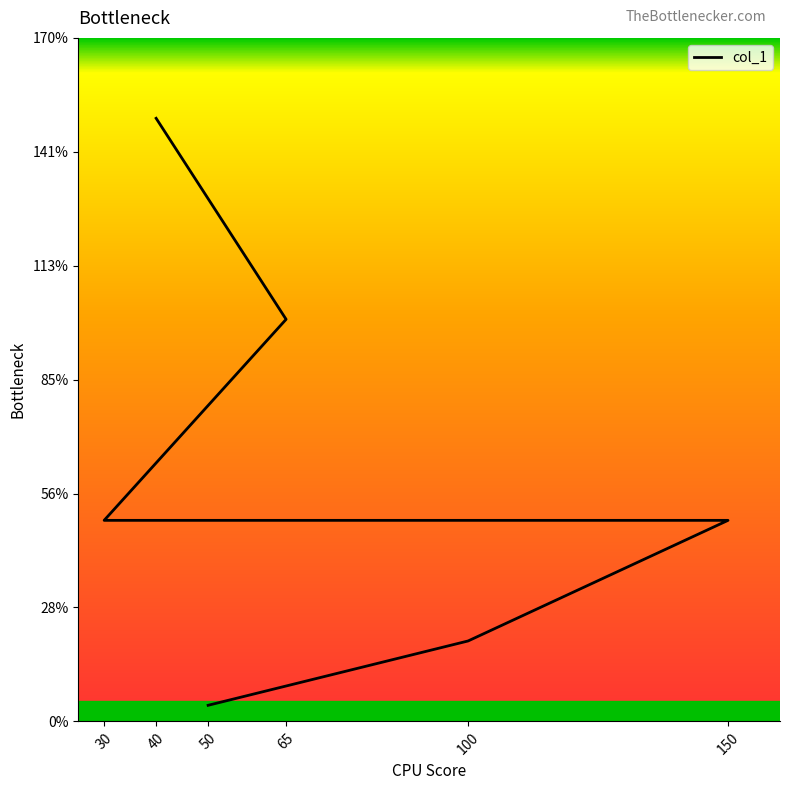

True or false: the data has more than 1 interior local peaks.

False